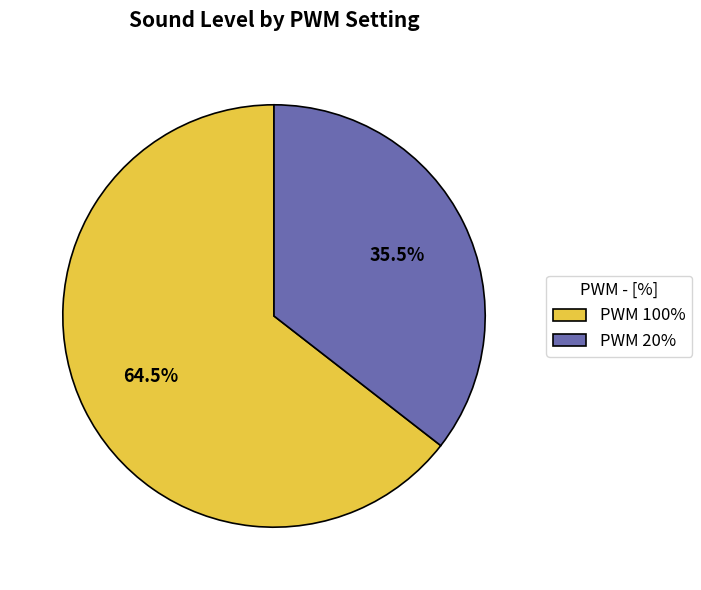

Is the sum of PWM 20% and PWM 100% greater than half?

Yes